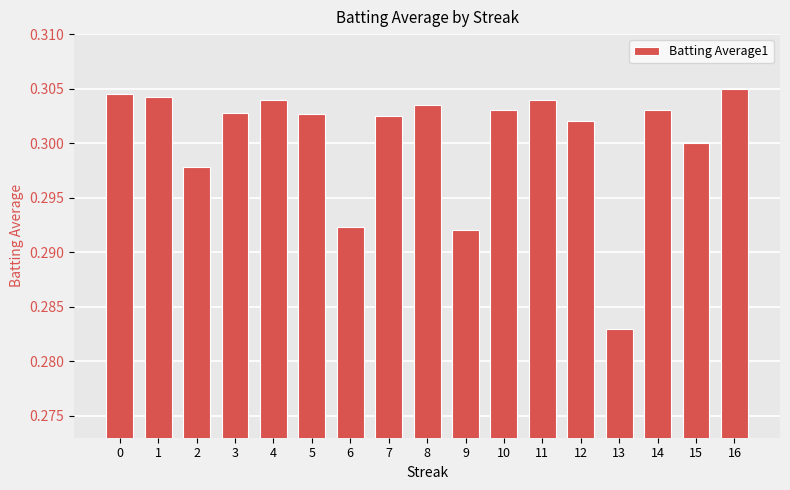

At which label is the value closest to 0?

13